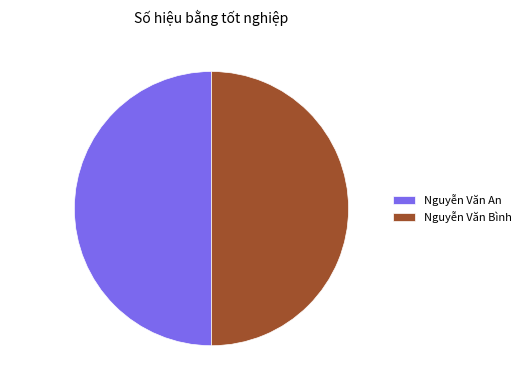

What is the ratio of the value at Nguyễn Văn An to the value at Nguyễn Văn Bình?

1.0